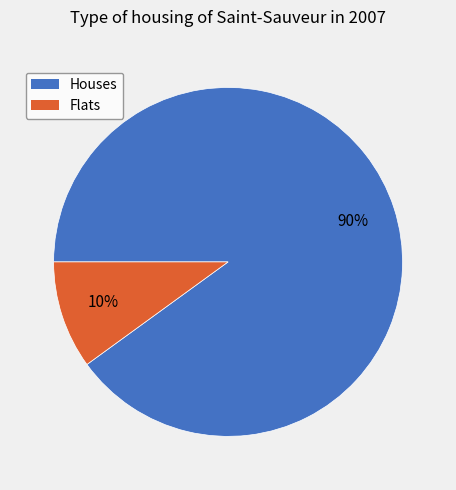

How many segments does this pie chart have?

2